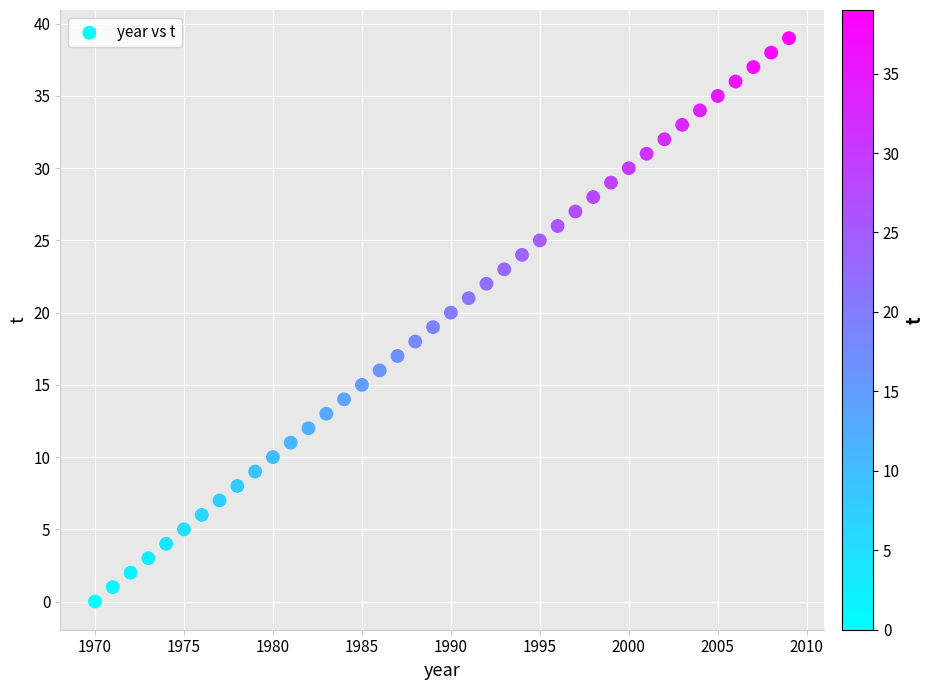

What is the range of Y values (max minus min)?

39